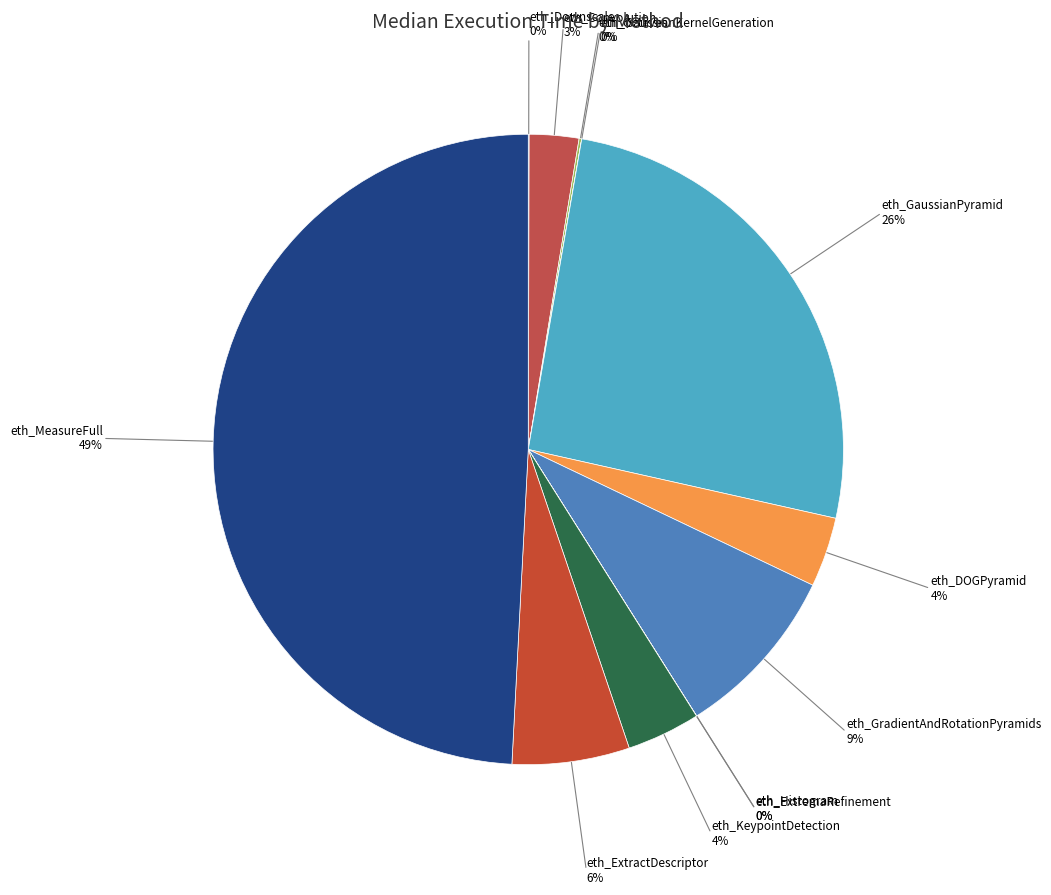

How many slices are in this pie chart?

12